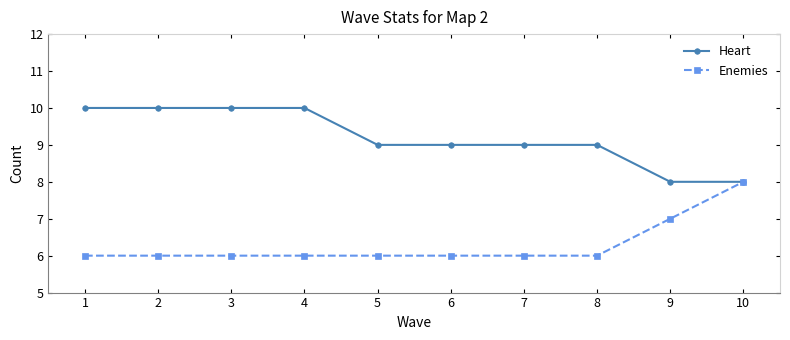

How many Enemies values are between 6 and 7?

9